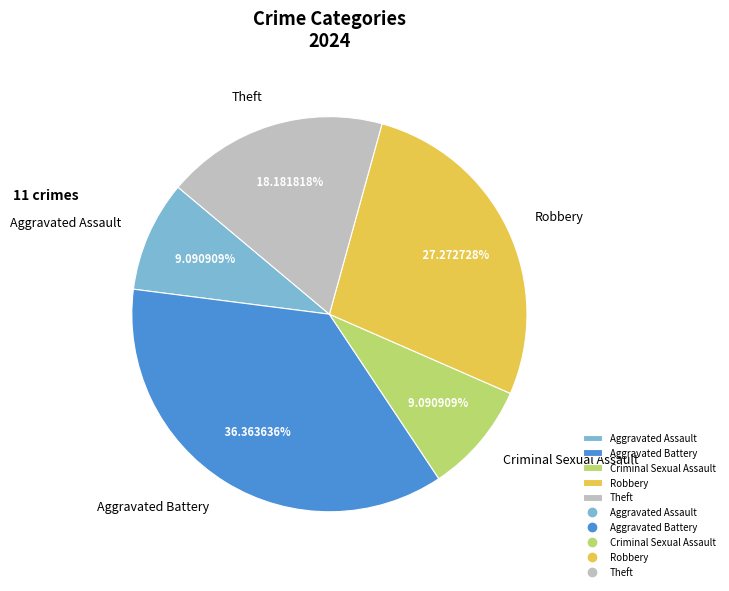

What percentage do Robbery and Theft together represent?

45.5%